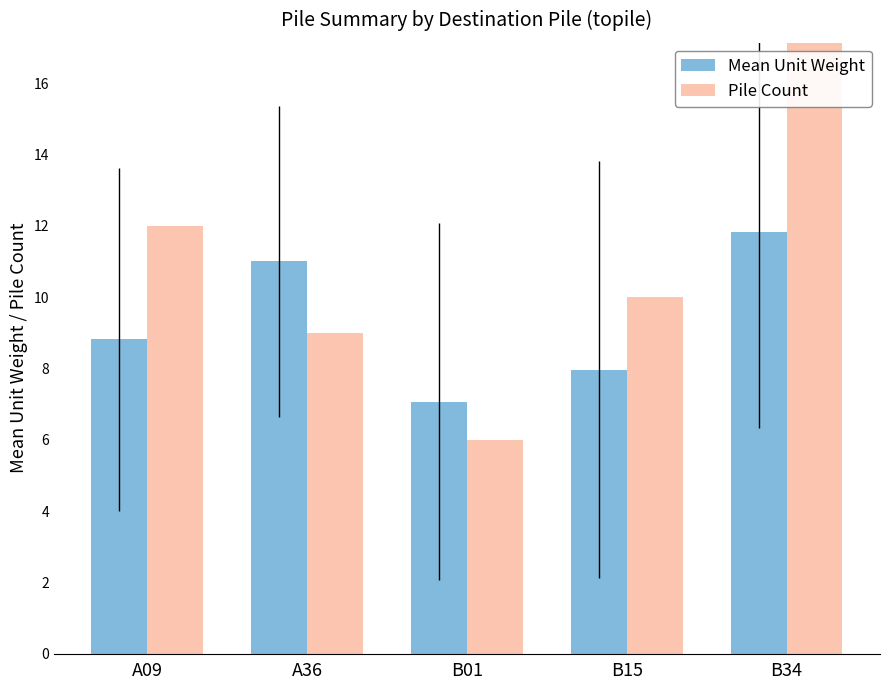

Which category has the lowest value in the Pile Count series?

B01